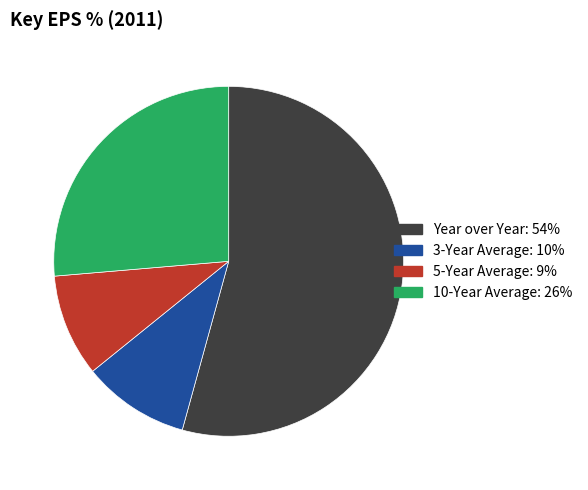

Is Year over Year the majority of the pie?

Yes